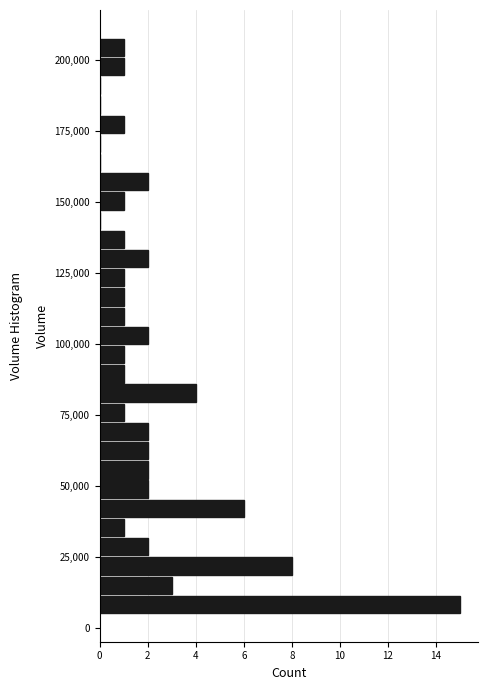

Read against the y-axis, roughly where is the centre of the longest bar?

10000